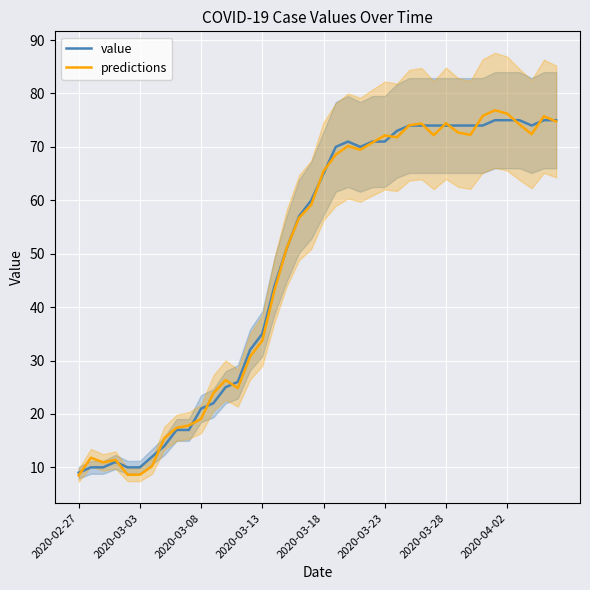

What is the maximum value for predictions?

76.9